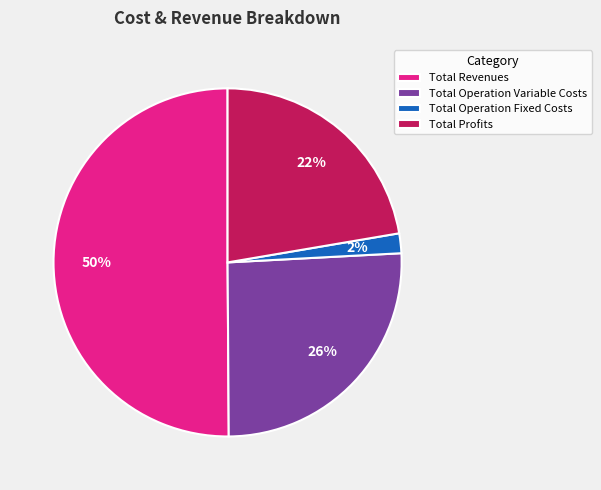

Which slice represents more than half of the pie?

Total Revenues